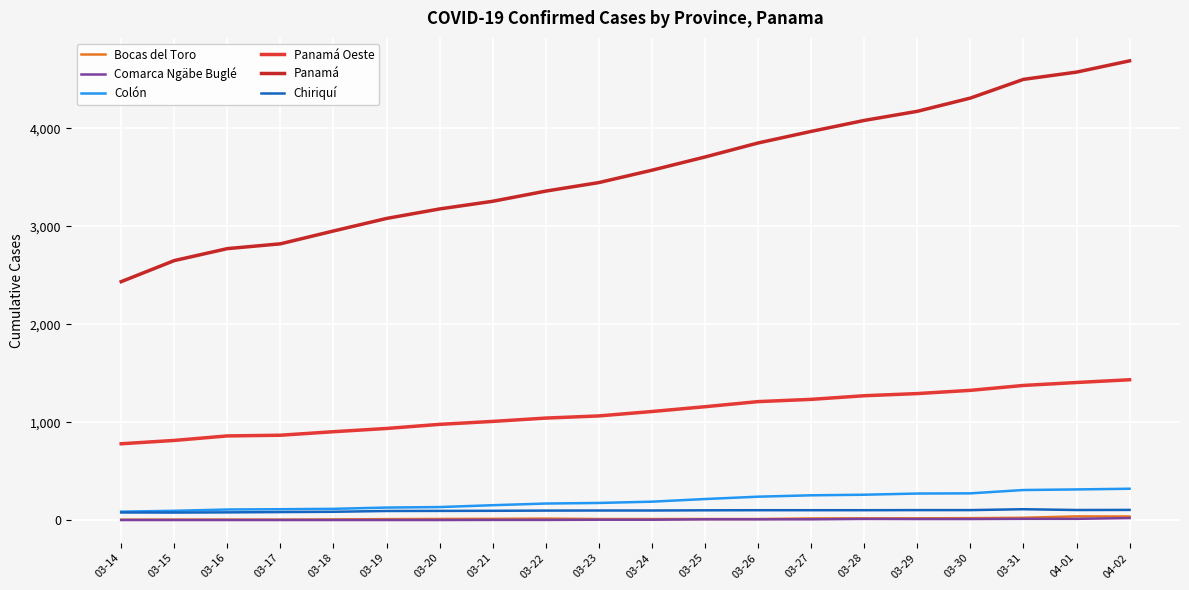

Reading left to right, what are all the values shown in this chart?

Bocas del Toro: 5	6	6	6	8	11	13	14	16	12	12	12	12	18	19	19	21	25	39	38
Comarca Ngäbe Buglé: 2	2	2	2	2	2	2	3	3	5	5	9	9	9	13	12	12	14	14	22
Colón: 87	96	109	112	116	129	134	153	170	176	189	216	240	254	260	272	274	308	314	321
Panamá Oeste: 780	814	860	867	903	936	978	1008	1042	1064	1109	1158	1210	1233	1270	1292	1325	1375	1405	1433
Panamá: 2434	2649	2771	2820	2951	3079	3176	3254	3358	3445	3571	3706	3849	3967	4079	4172	4307	4498	4572	4687
Chiriquí: 79	78	80	83	86	94	95	96	98	99	99	101	102	102	102	103	103	112	104	105